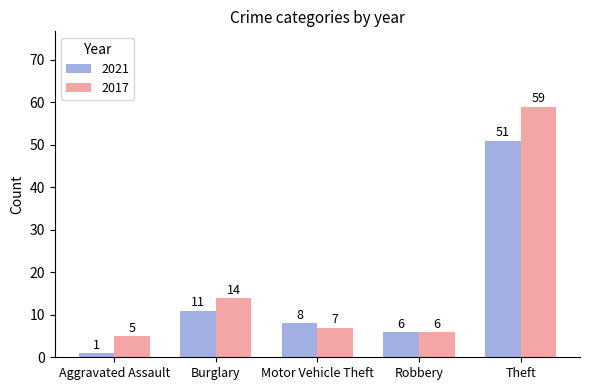

How many groups of bars are there?

5